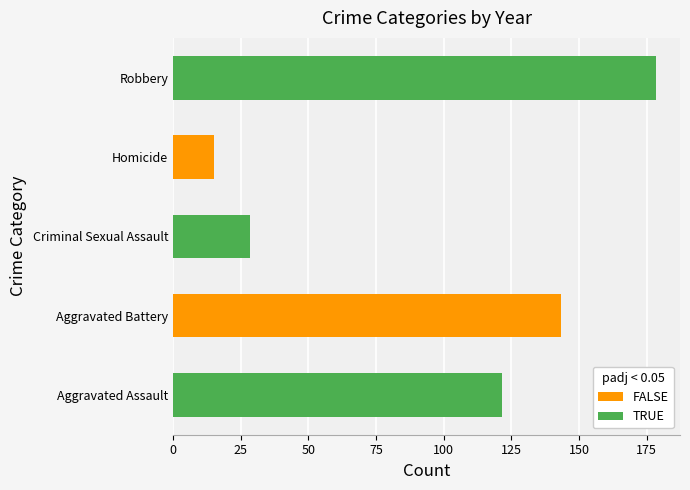

What is the greatest value displayed?

178.4